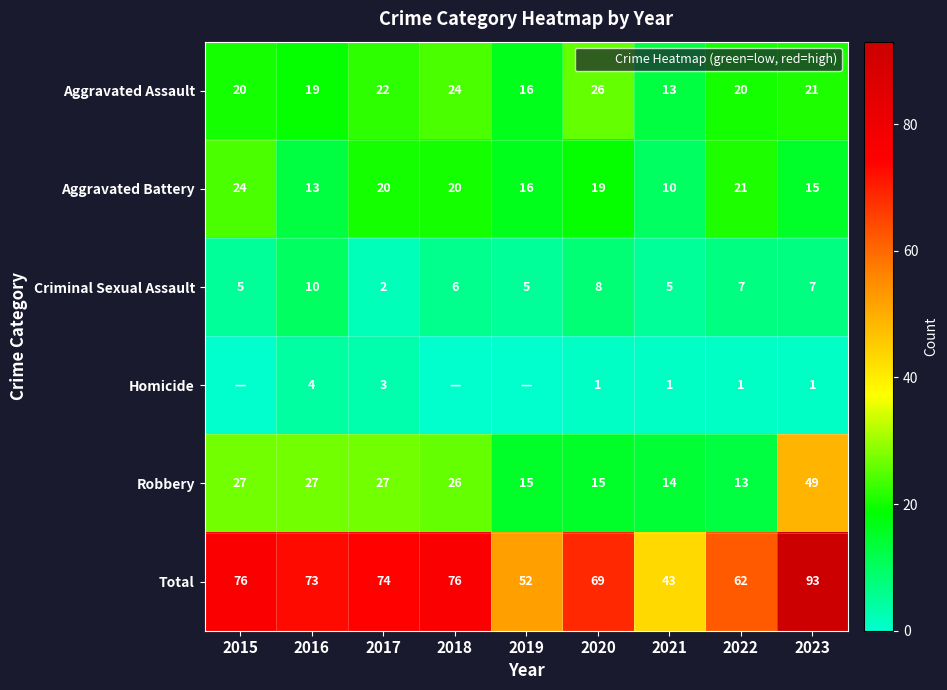

At how many categories does at least one series exceed 62?

6